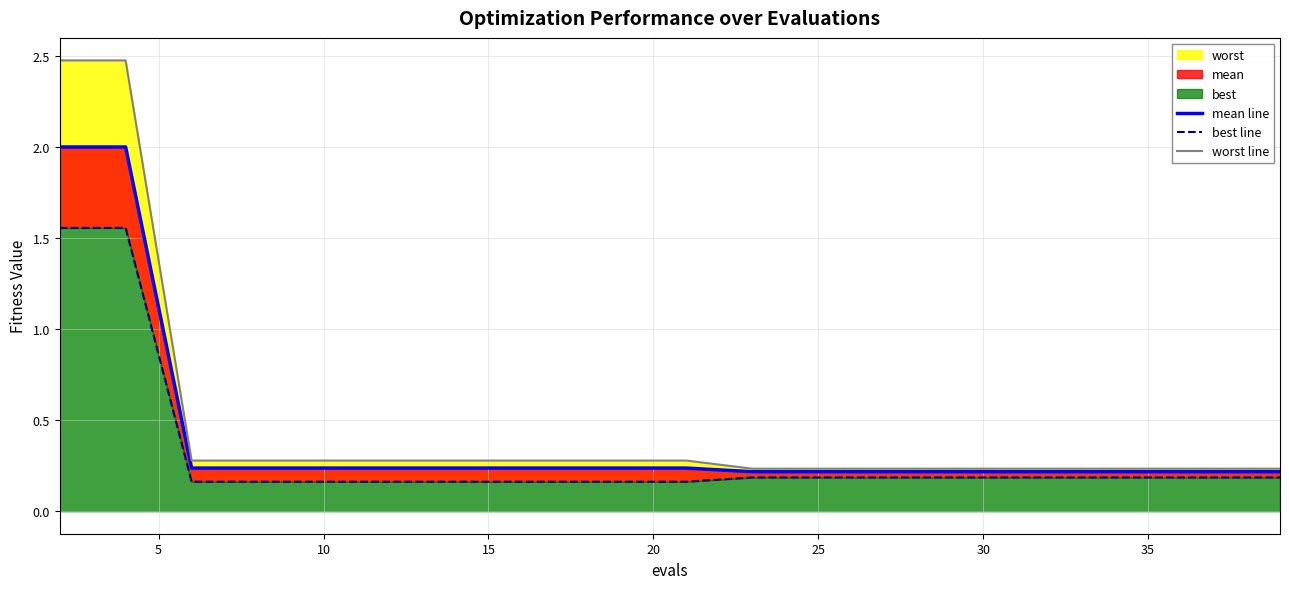

True or false: worst line and mean line intersect in this chart.

False